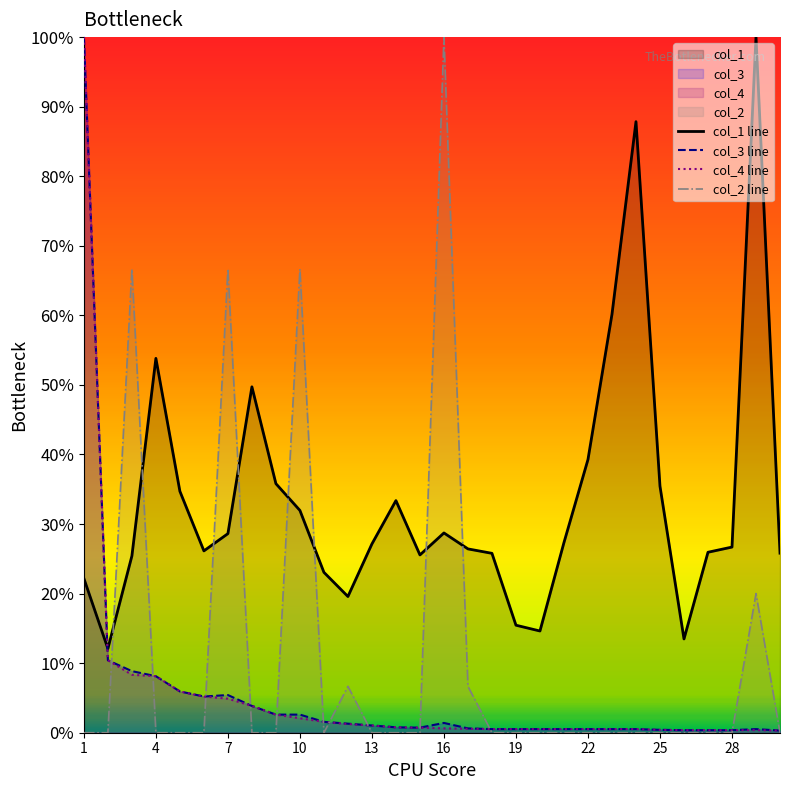

True or false: col_3 line has a value of 0.0 at 16.

False